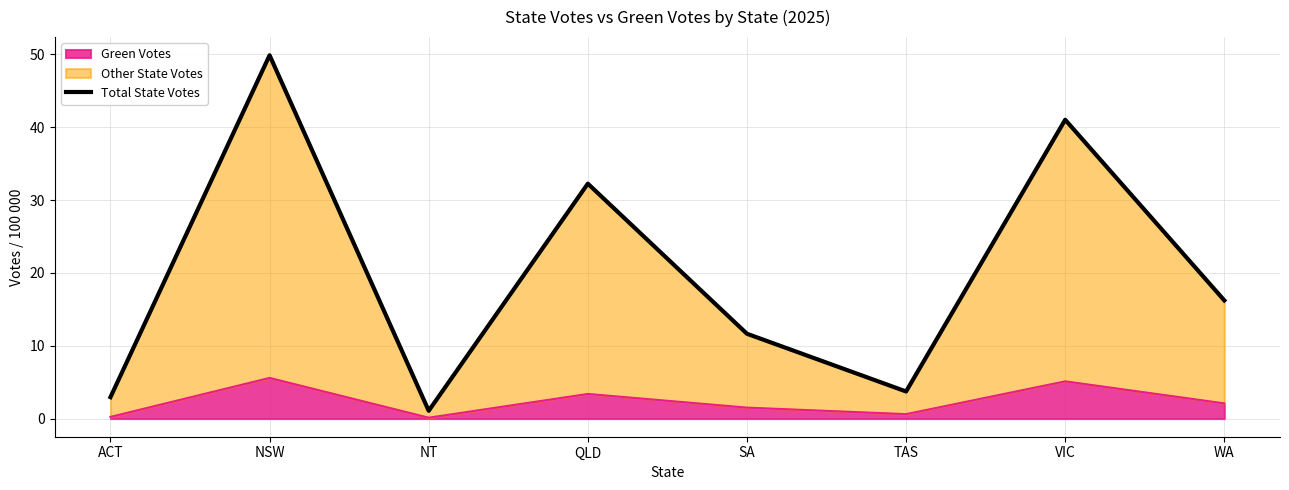

What is the maximum value for Green Votes?

5.6